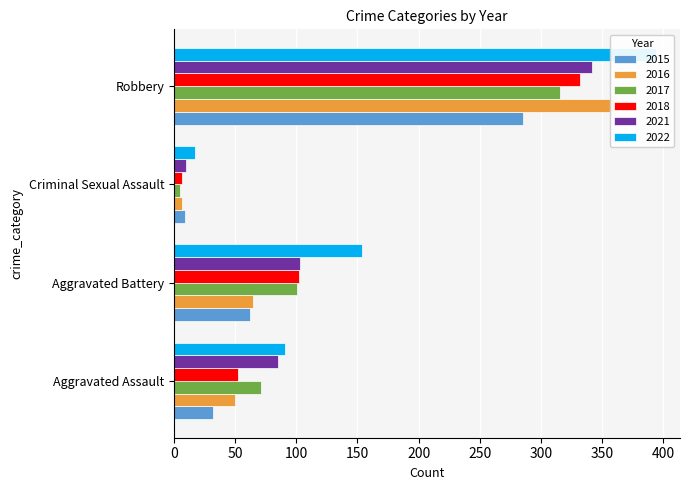

Between Aggravated Assault and Robbery, which is larger?

Robbery